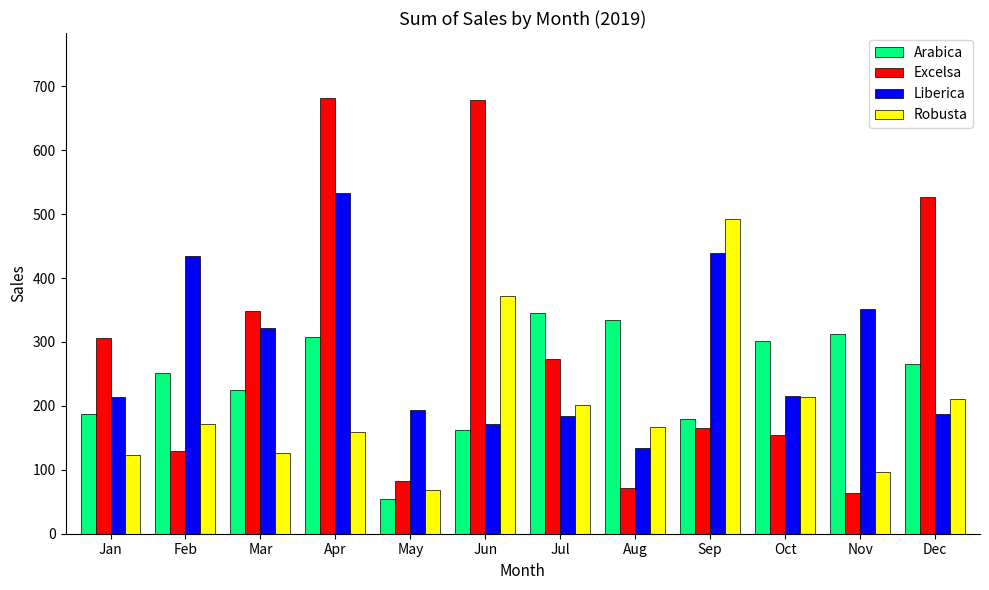

Is the value of Arabica at Sep greater than the value of Liberica at Mar?

No